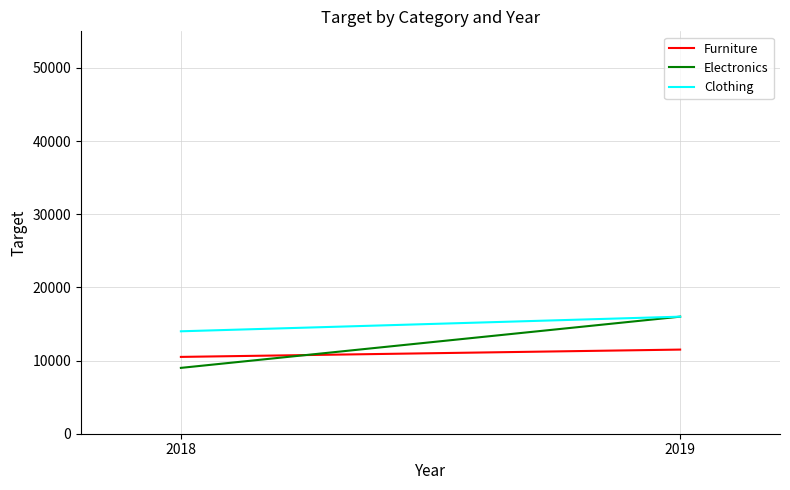

What is the value of the Furniture point at the 2nd from the left?

11500